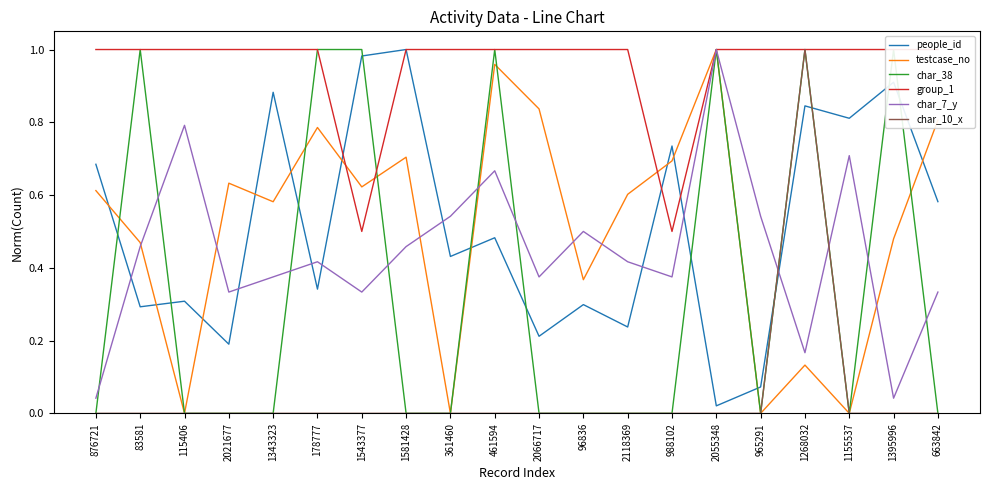

Where is char_7_y nearest to the value 0?

876721